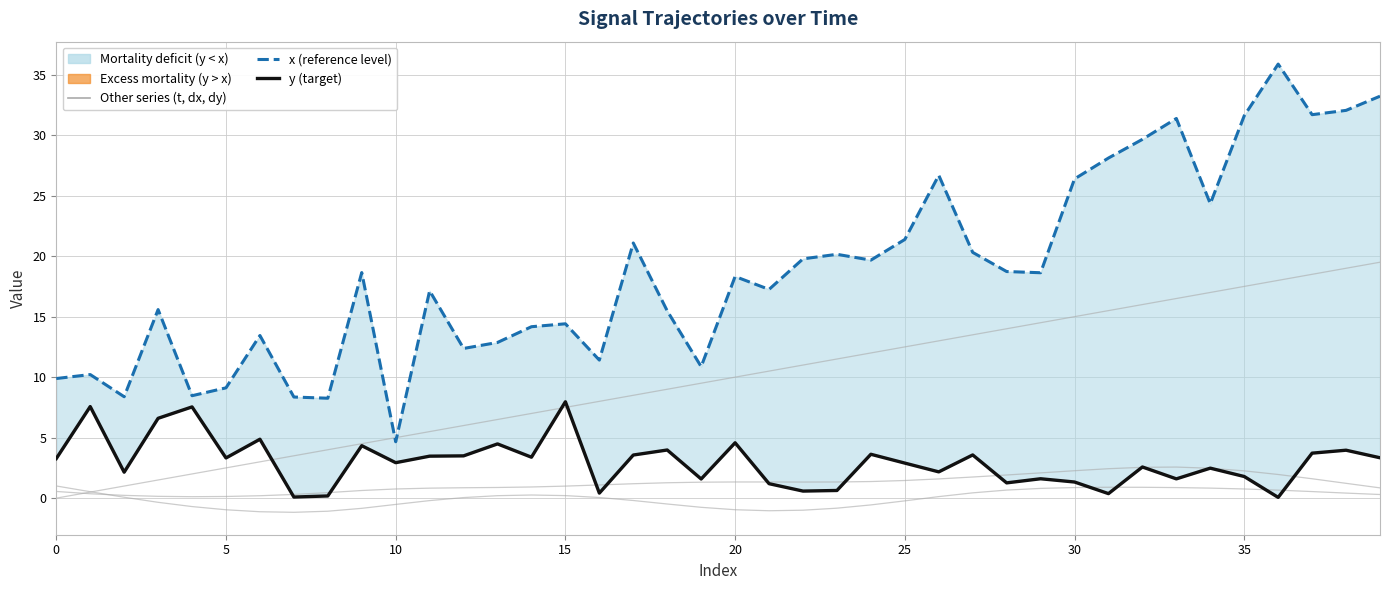

Is this an area chart (filled region under the line)?

No